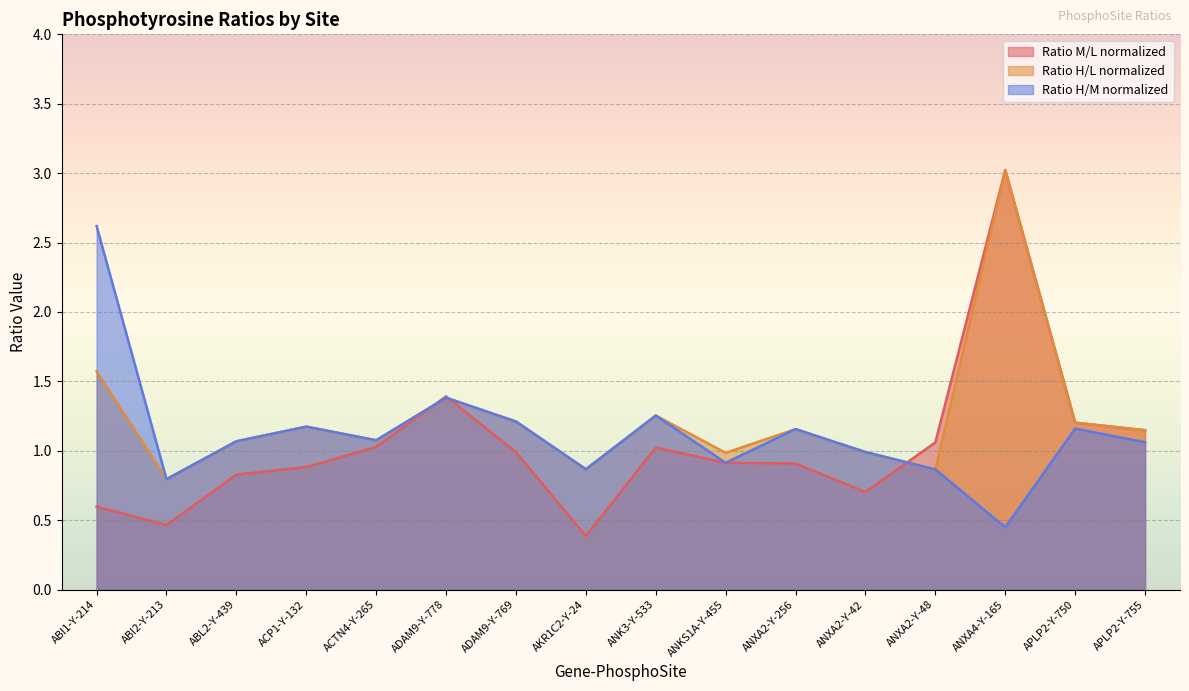

In Ratio M/L normalized, how many points are lower than both neighbors (excluding endpoints)?

3